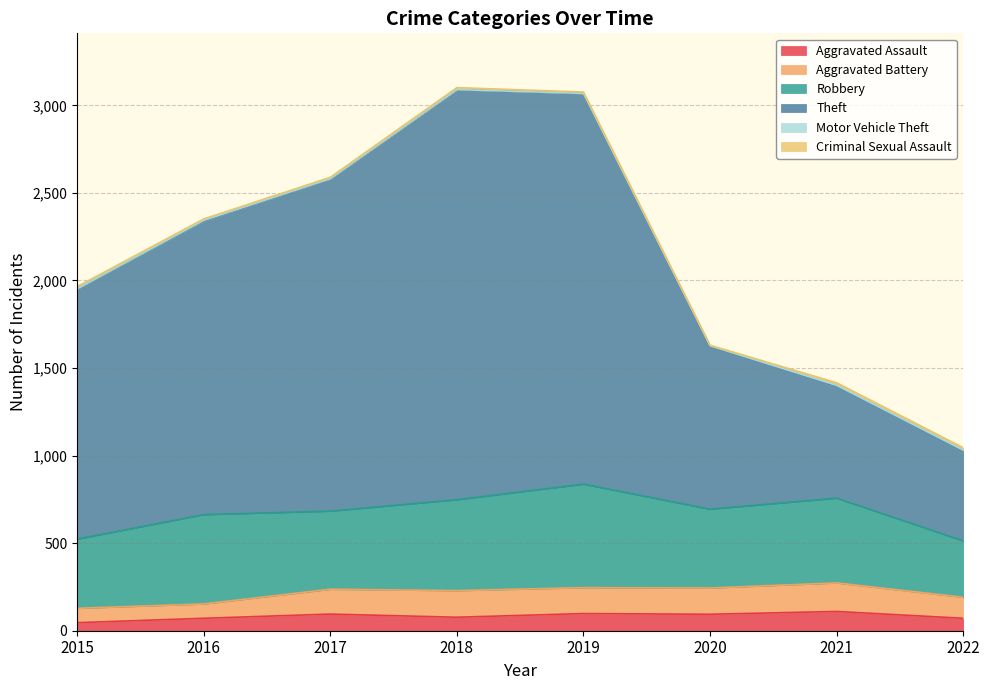

What is the difference between the second highest and minimum values in the Aggravated Battery series?

70